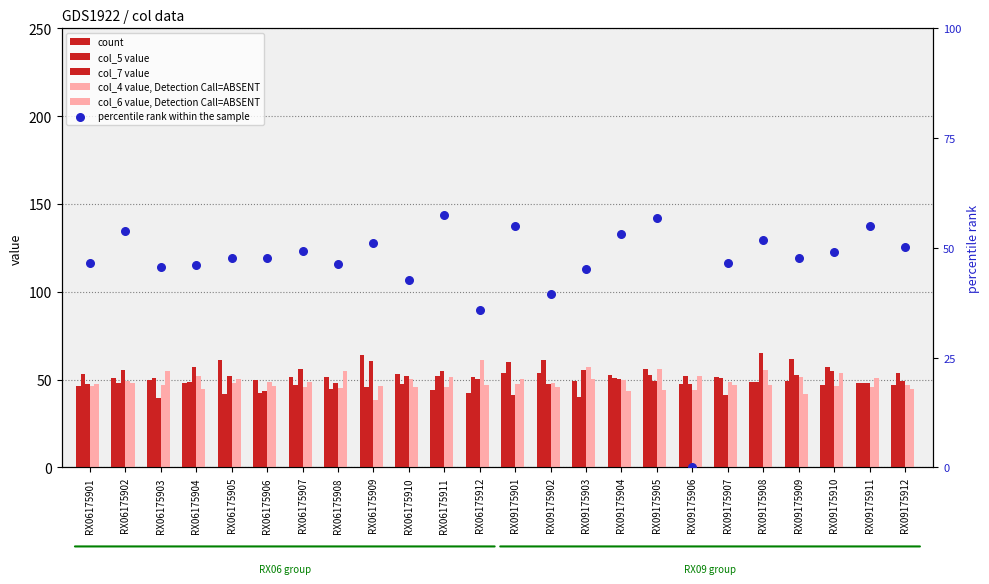

Which series has the largest total across all categories?

col_7 value